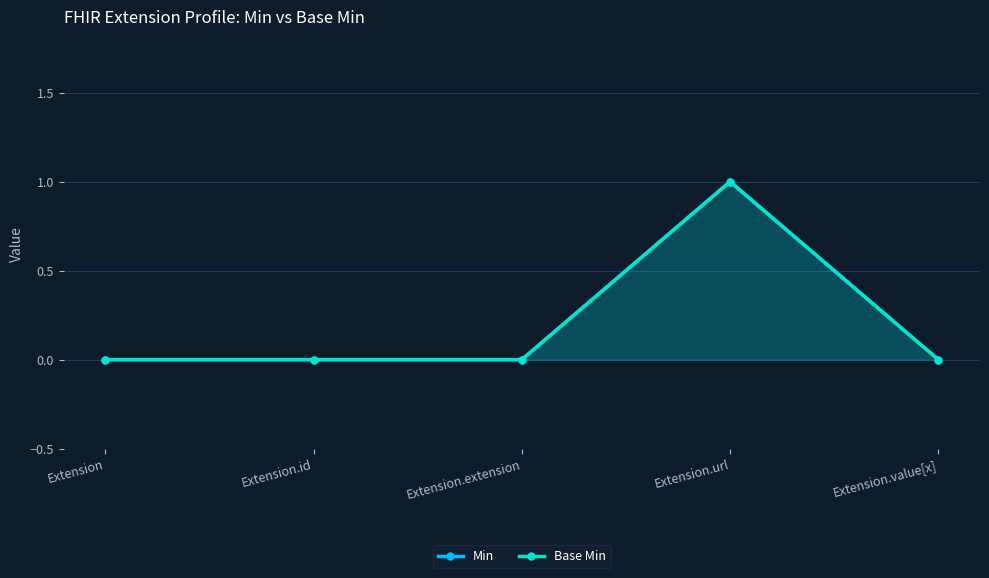

What is the sum of the Min values at Extension and Extension.url?

1